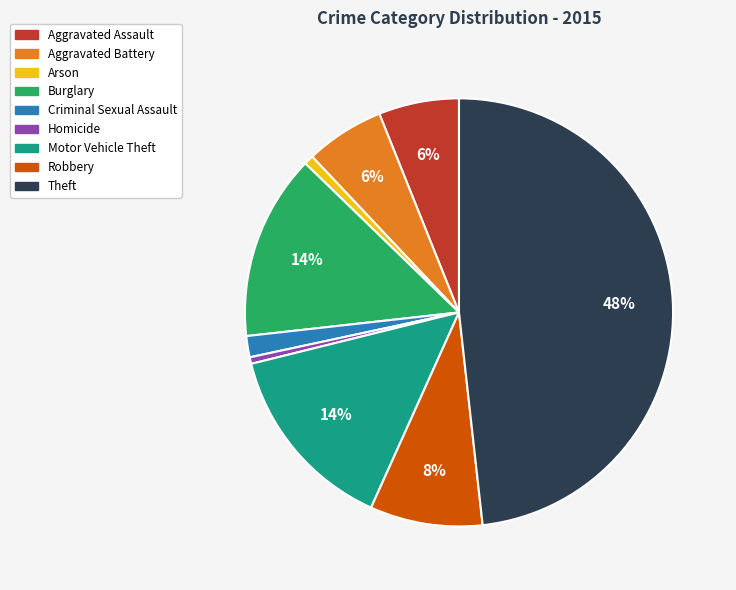

How many segments does this pie chart have?

9